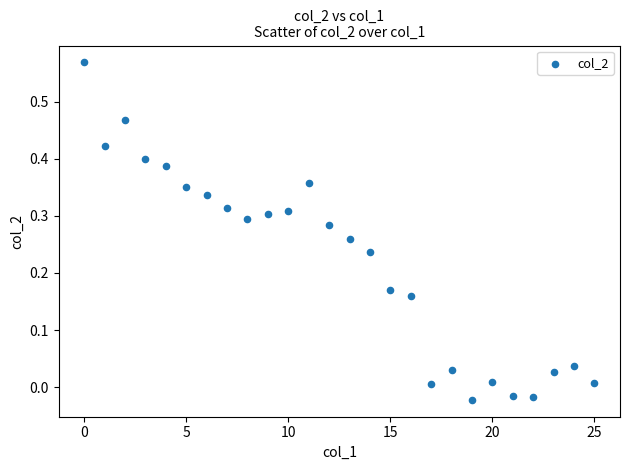

How many data points are displayed?

26